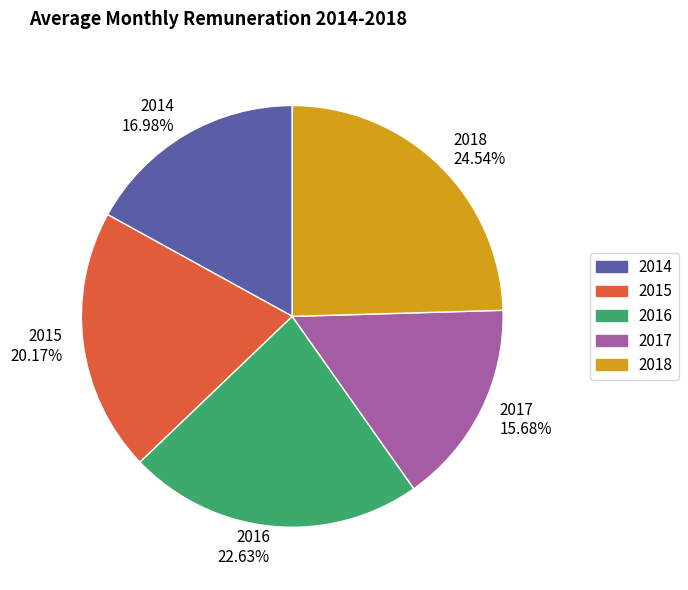

Combined, what portion of the pie is 2016 and 2014?

39.6%